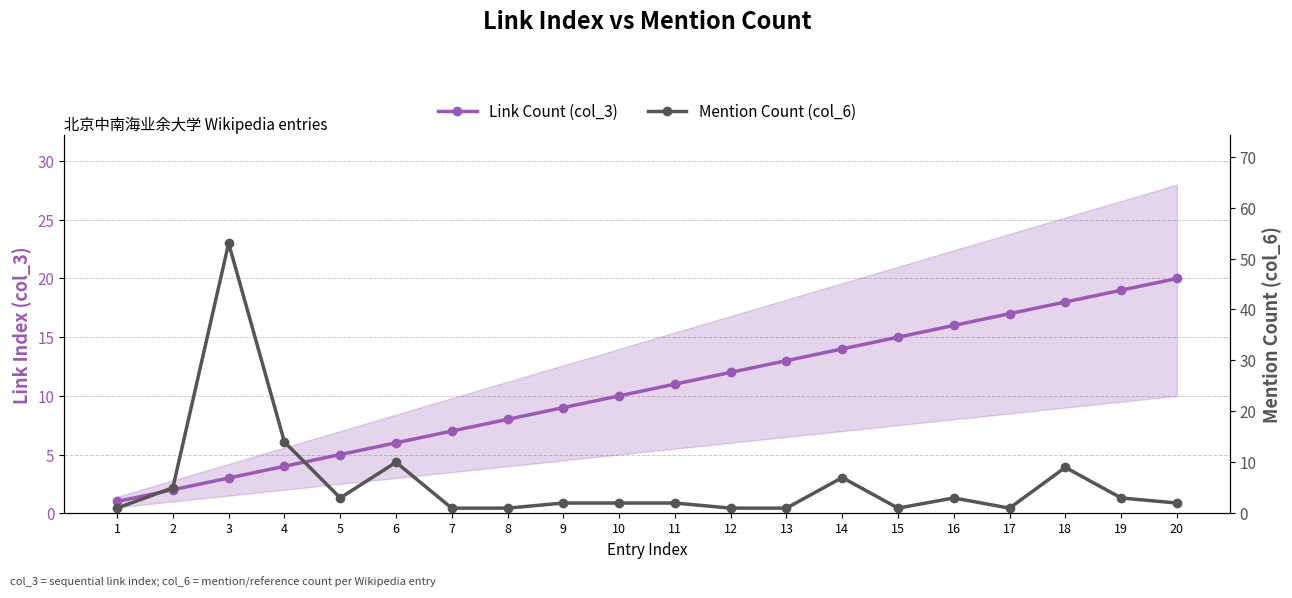

How many distinct data groups are displayed?

2